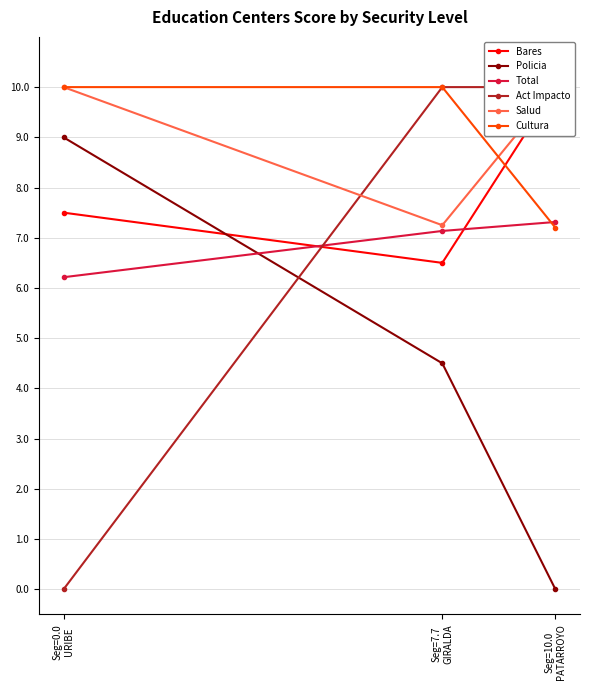

List the series in order of their peak value, lowest first.

Total, Policia, Bares, Act Impacto, Salud, Cultura